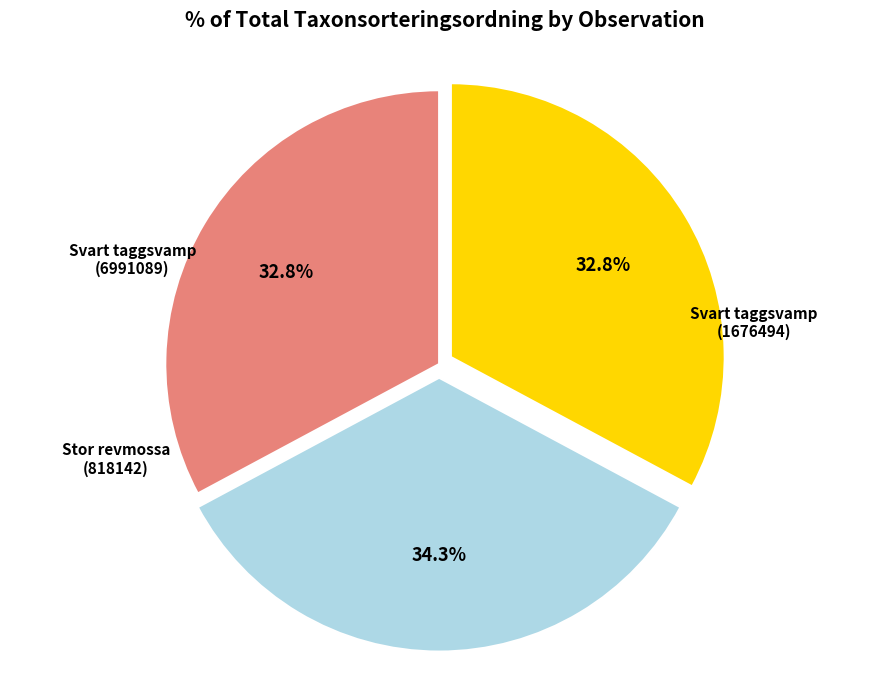

Does any single category account for the majority?

No